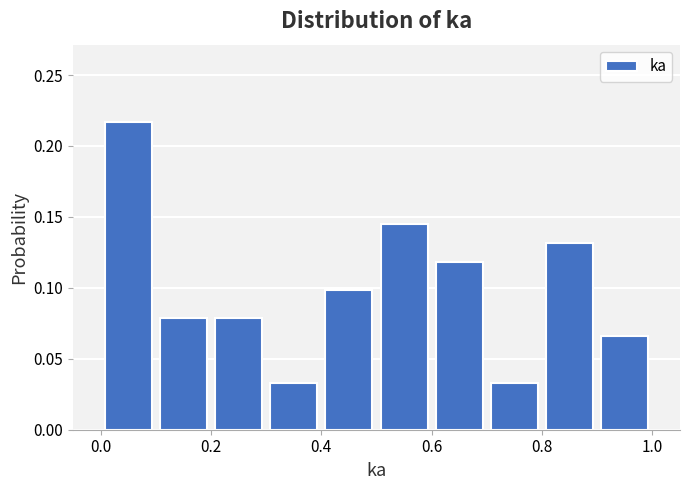

Reading left to right, list every bar in this chart as the range it spans on the x-axis followed by its height. The values are not printed on the chart, so give them approximately, as read against the axis.

0.0 to 0.1: 0.215
0.1 to 0.2: 0.080
0.2 to 0.3: 0.080
0.3 to 0.4: 0.035
0.4 to 0.5: 0.100
0.5 to 0.6: 0.145
0.6 to 0.7: 0.120
0.7 to 0.8: 0.035
0.8 to 0.9: 0.130
0.9 to 1.0: 0.065